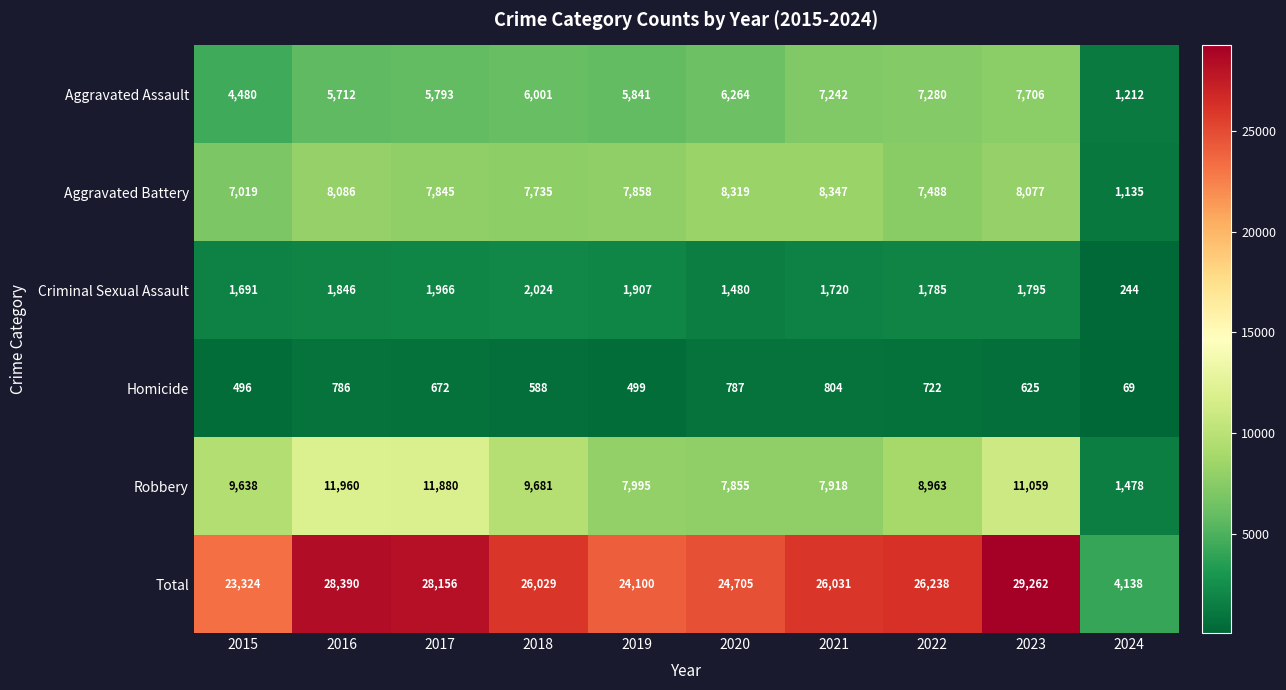

What is the smallest value displayed?

69